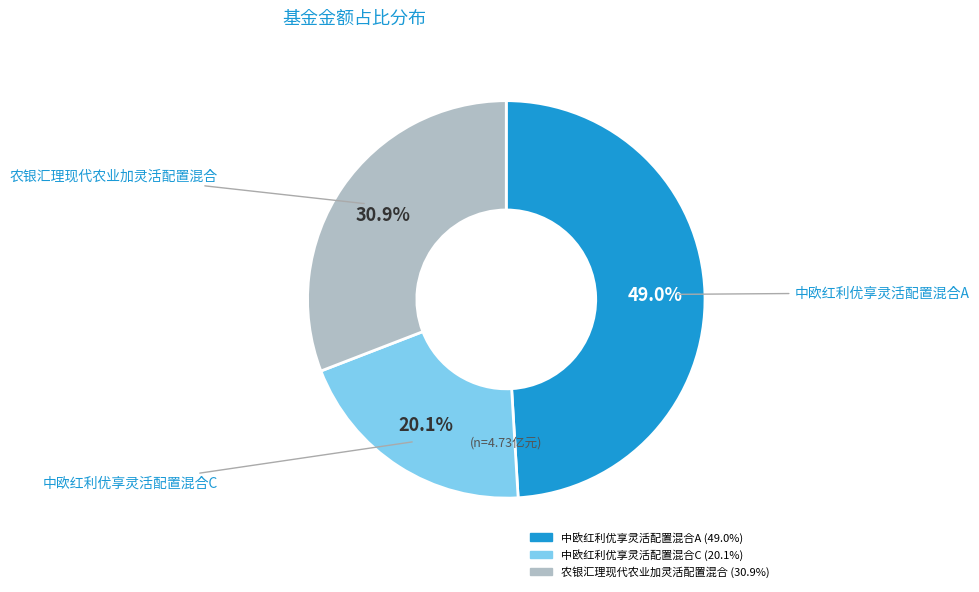

Rank the categories by value from highest to lowest.

中欧红利优享灵活配置混合A, 农银汇理现代农业加灵活配置混合, 中欧红利优享灵活配置混合C